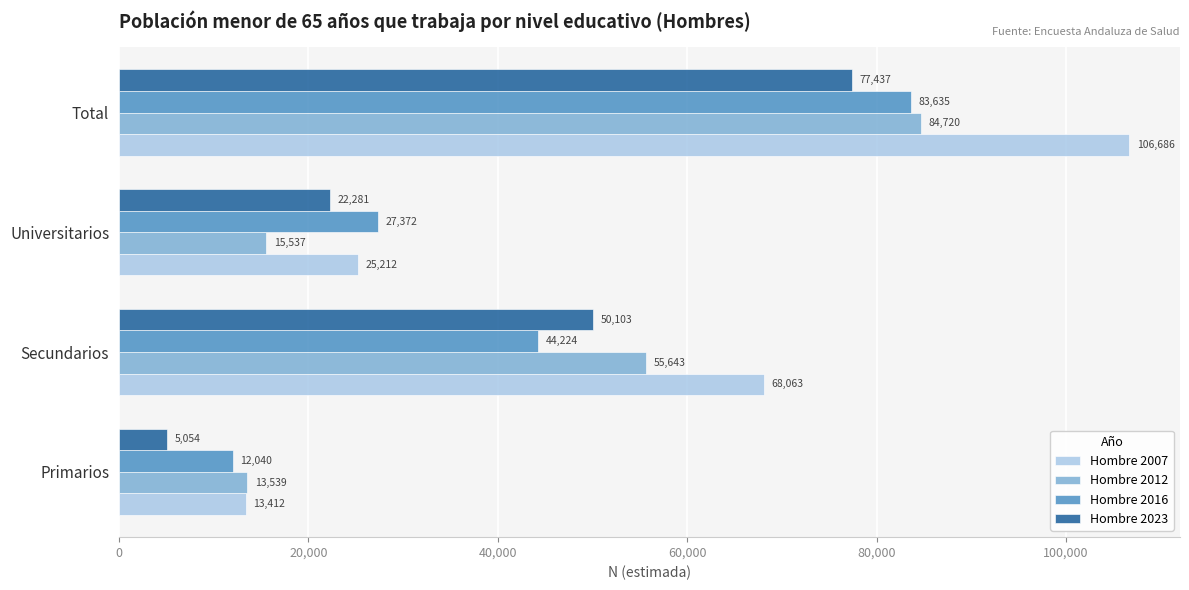

What is the sum of all Hombre 2012 values?

169439